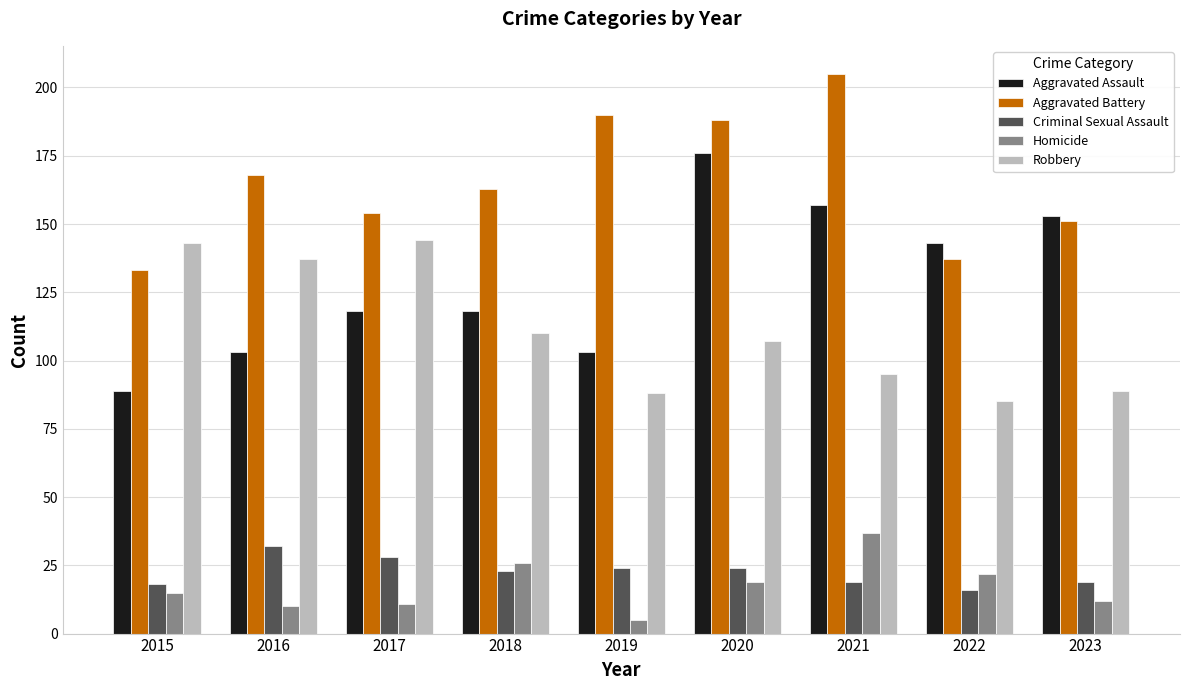

What is the difference between the maximum and second lowest values in the Aggravated Battery series?

68